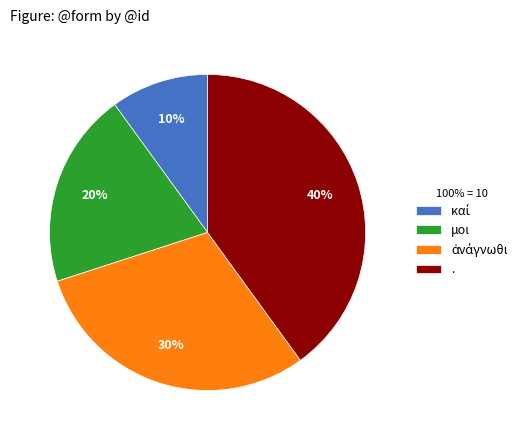

To the nearest percent, what is the difference between the . and μοι slice percentages?

20%